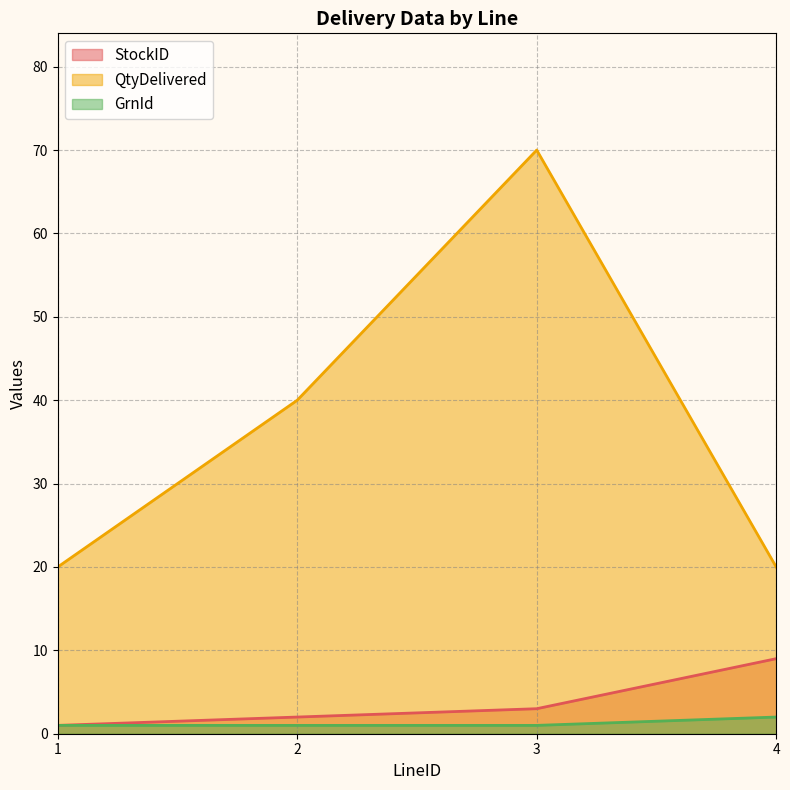

What is the total value across all series at 2?

43